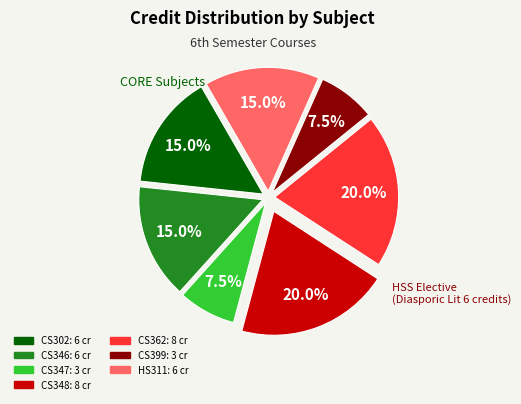

Which has a higher value, CS362 or CS346?

CS362